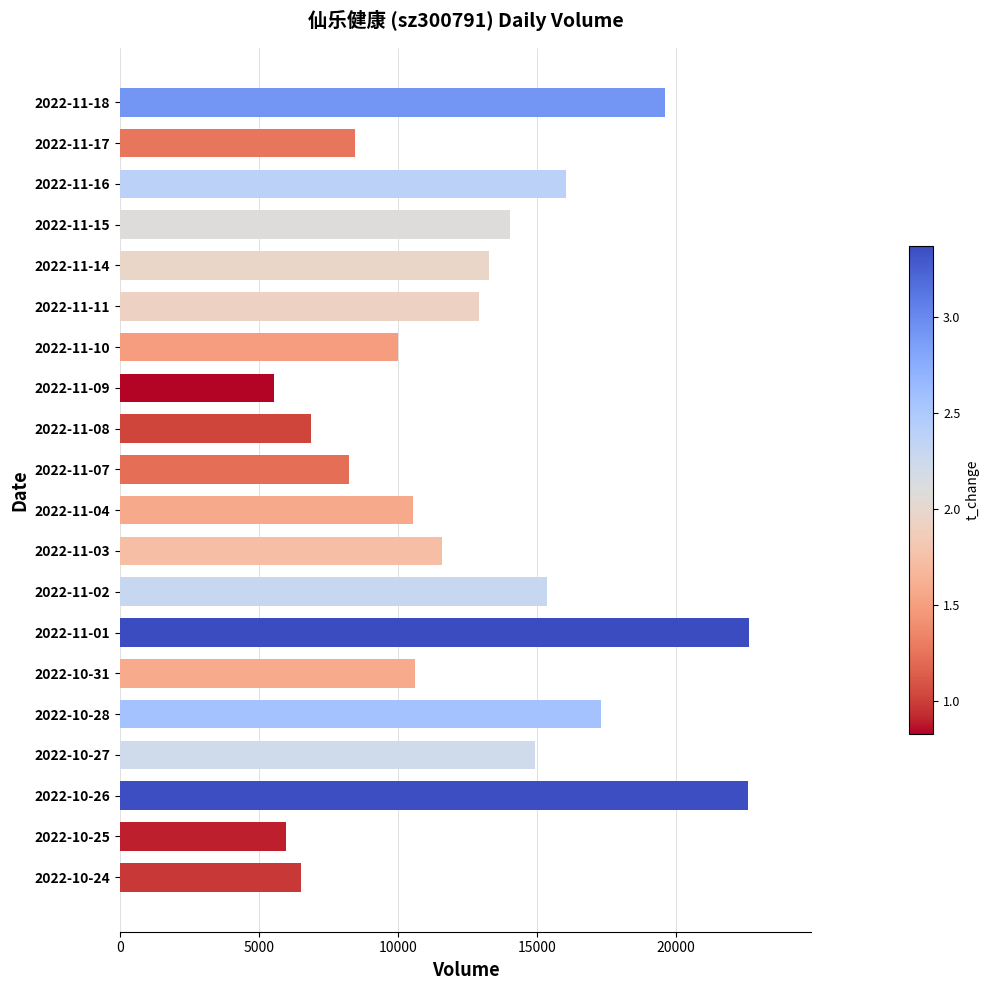

Count the number of categories in the chart.

20